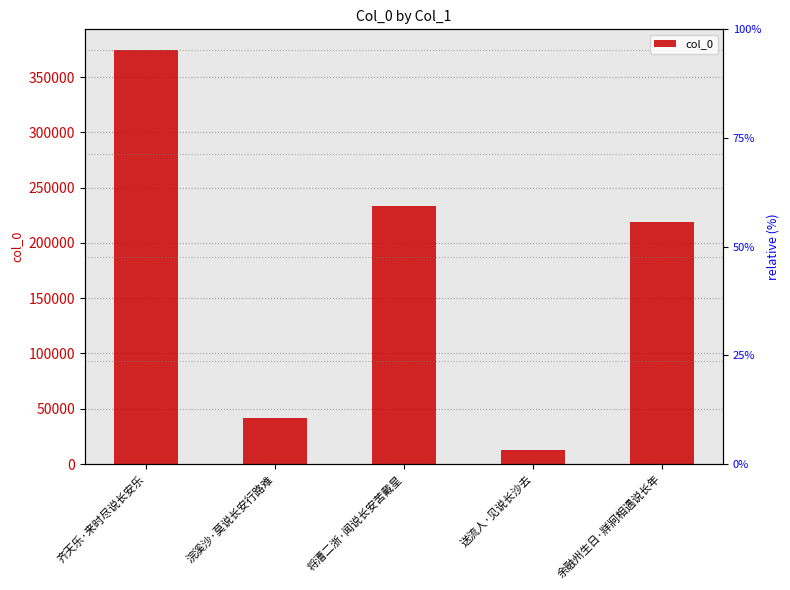

At which category does the chart reach its minimum across all series?

送流人·见说长沙去